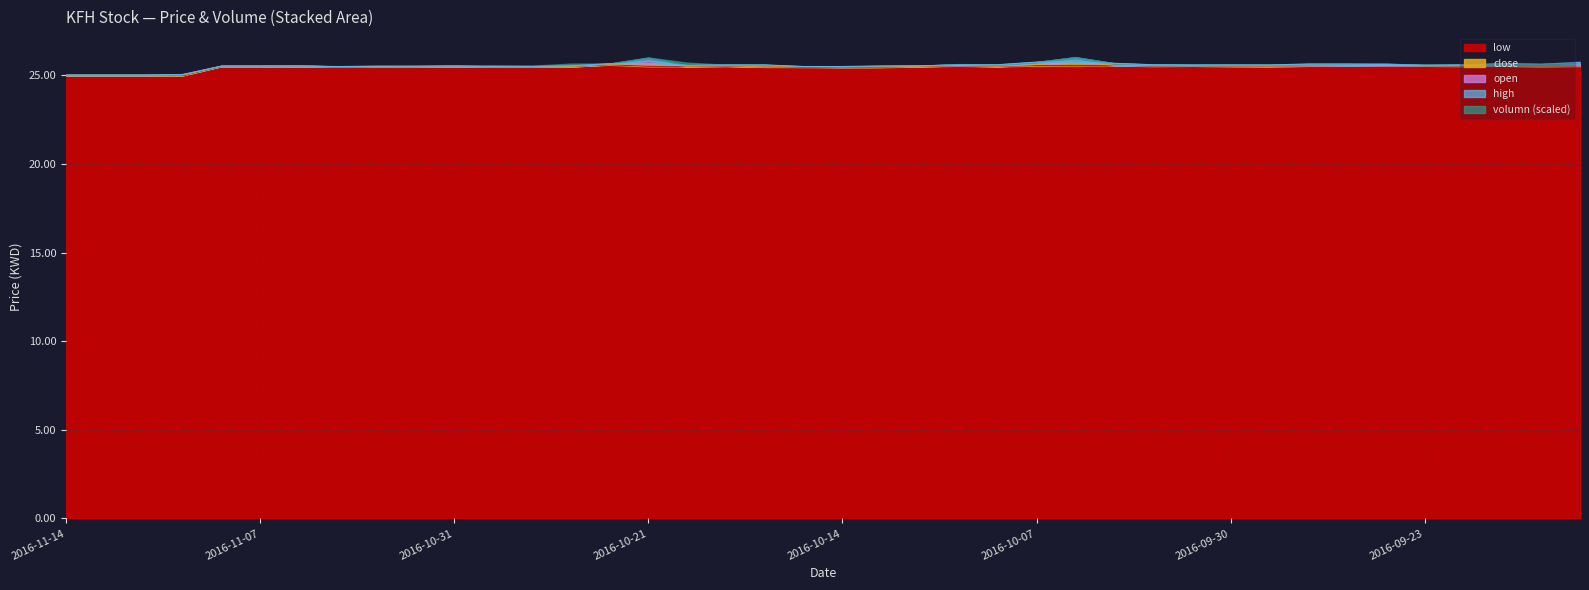

At which category is the sum across all series the highest?

2016-10-06